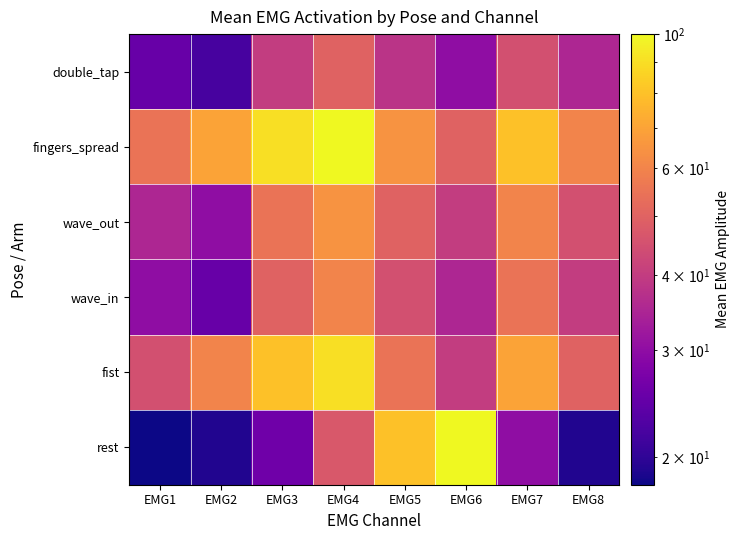

What is the spread (max minus min) of values at EMG8?

41